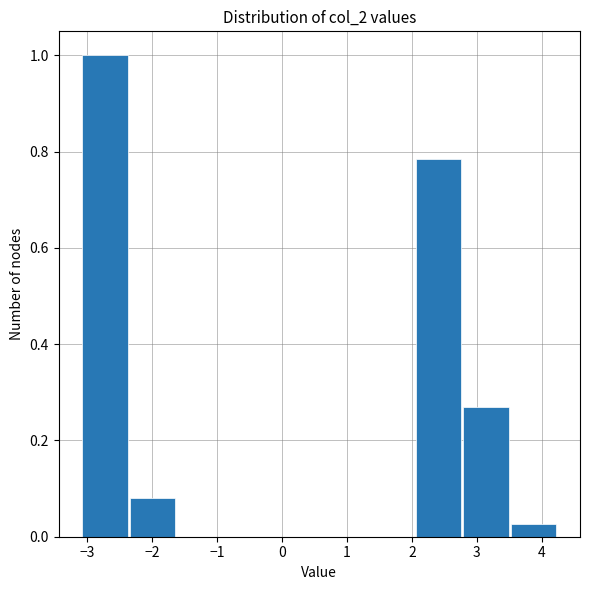

Reading left to right, transcribe this chart: for each bar, give the range it covers on the x-axis and its height. Neither the bar edges nor the heights are printed on the chart, so give them approximately, as read against the axes.

-3.1 to -2.4: 1.00
-2.4 to -1.6: 0.08
-1.6 to -0.9: 0
-0.9 to -0.2: 0
-0.2 to 0.6: 0
0.6 to 1.3: 0
1.3 to 2.0: 0
2.0 to 2.8: 0.78
2.8 to 3.5: 0.28
3.5 to 4.2: 0.02